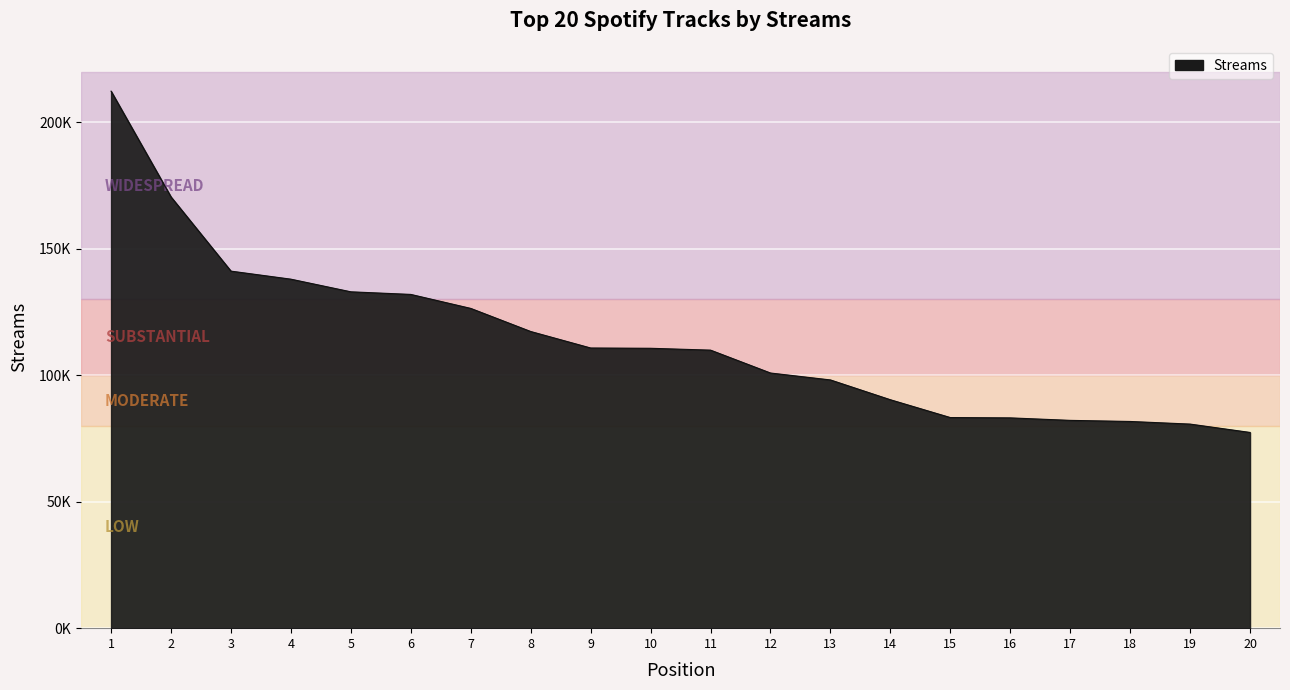

List the labels in order of value, smallest first.

20, 19, 18, 17, 16, 15, 14, 13, 12, 11, 10, 9, 8, 7, 6, 5, 4, 3, 2, 1